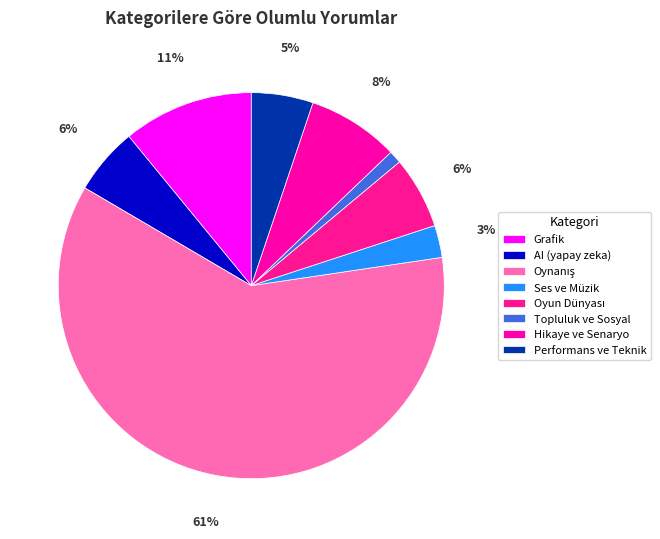

Which slice is the largest?

Oynanış